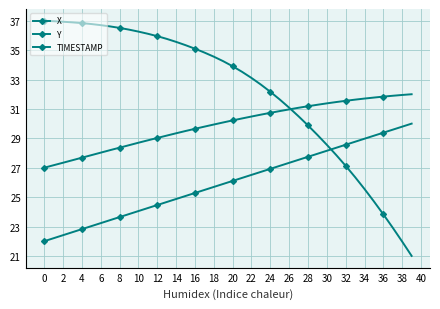

Which series has the largest total across all categories?

X